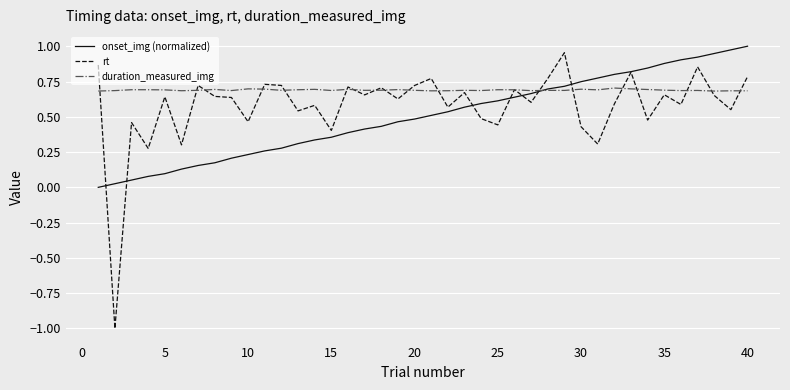

Does the chart have visible grid lines?

Yes